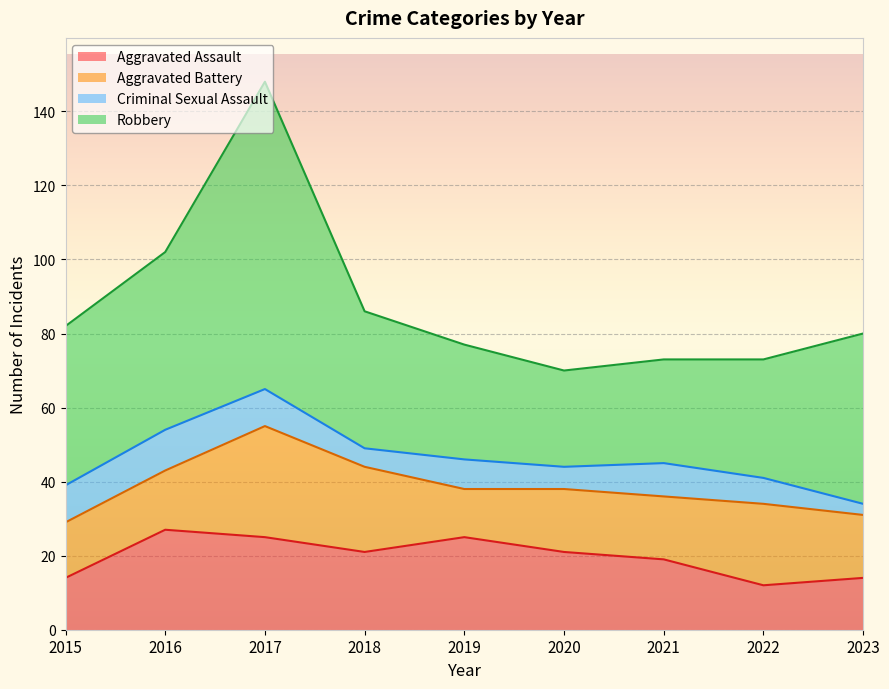

The Robbery series shows 83 at 2017. True or false?

True